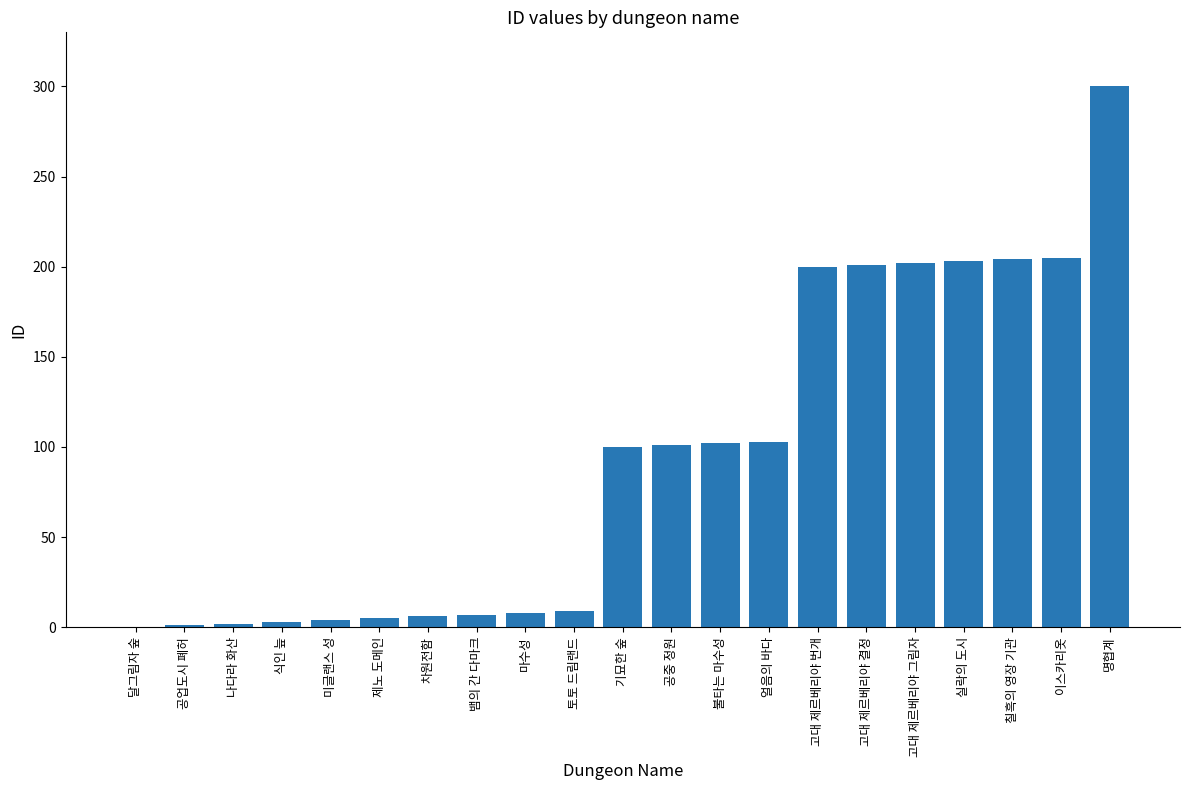

What is the change in value from 달그림자 숲 to 기묘한 숲?

+100